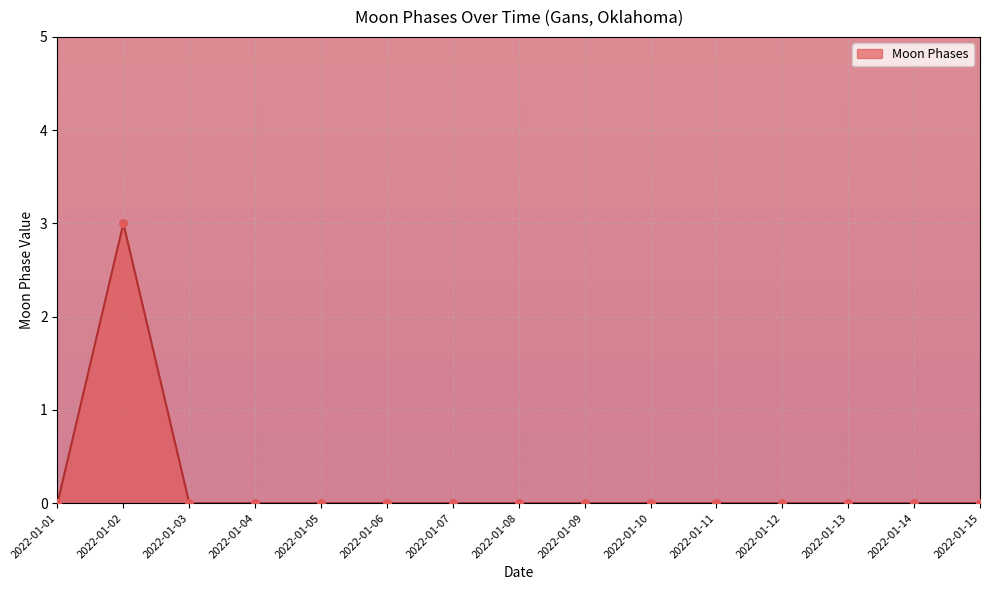

What is the change in value from 2022-01-02 to 2022-01-06?

-3